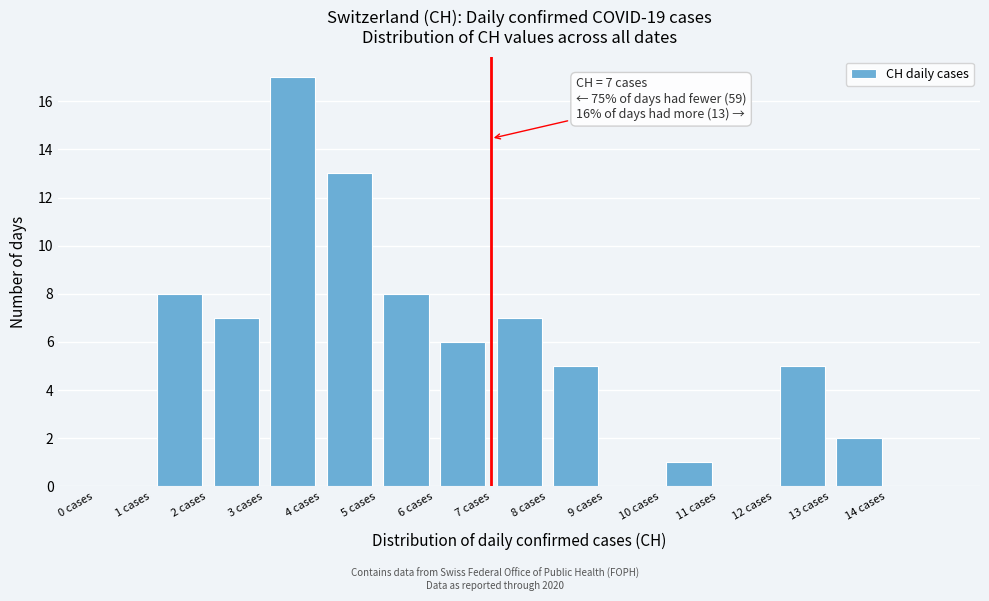

Over which range of the x-axis is the bar tallest?

3 to 4